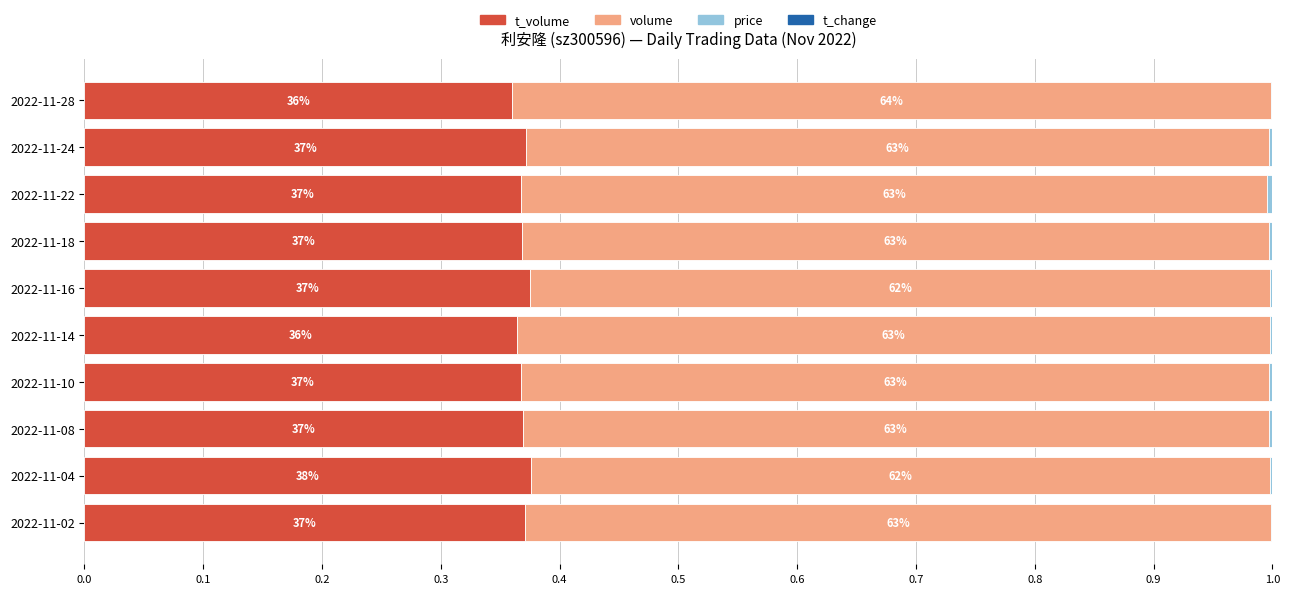

What is the value of the volume bar at the 1st from the left?

0.6